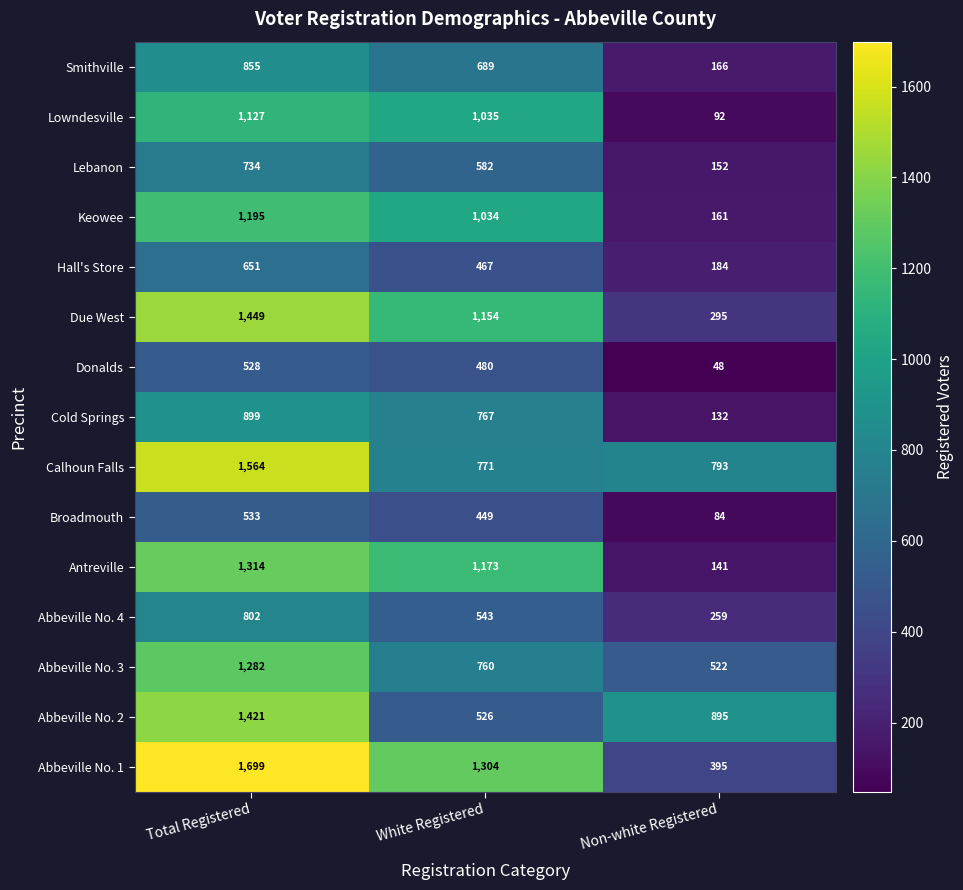

At White Registered, list the series in order from smallest to largest.

Broadmouth, Hall's Store, Donalds, Abbeville No. 2, Abbeville No. 4, Lebanon, Smithville, Abbeville No. 3, Cold Springs, Calhoun Falls, Keowee, Lowndesville, Due West, Antreville, Abbeville No. 1